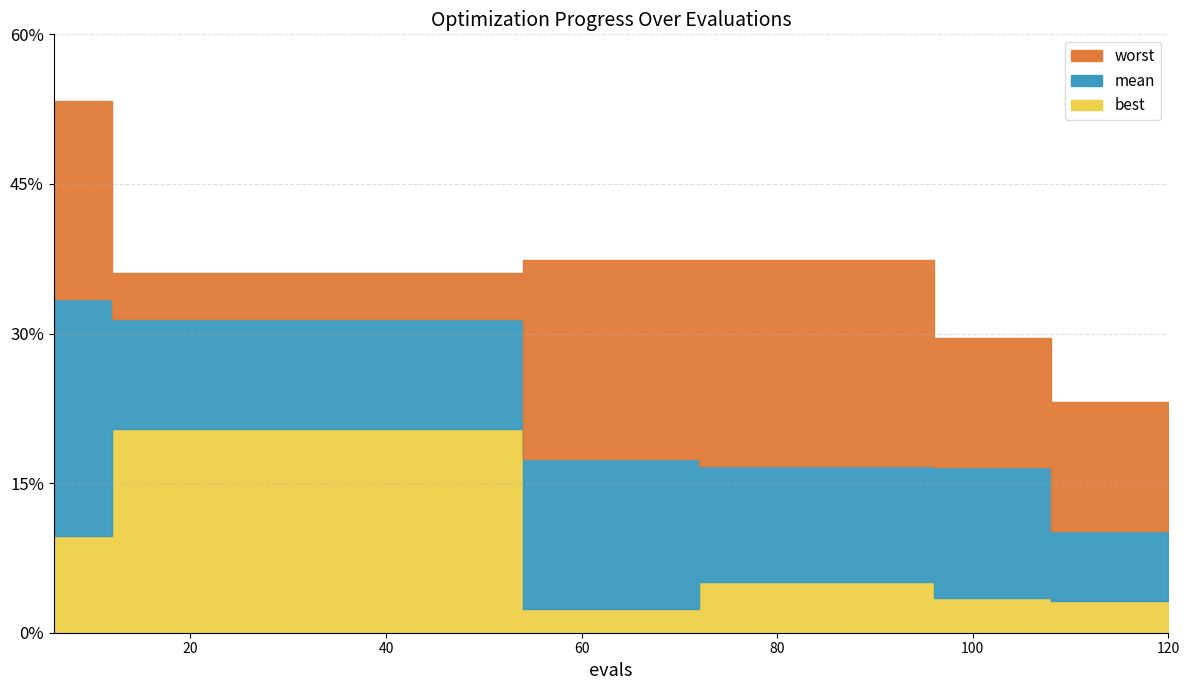

True or false: worst and best intersect in this chart.

False